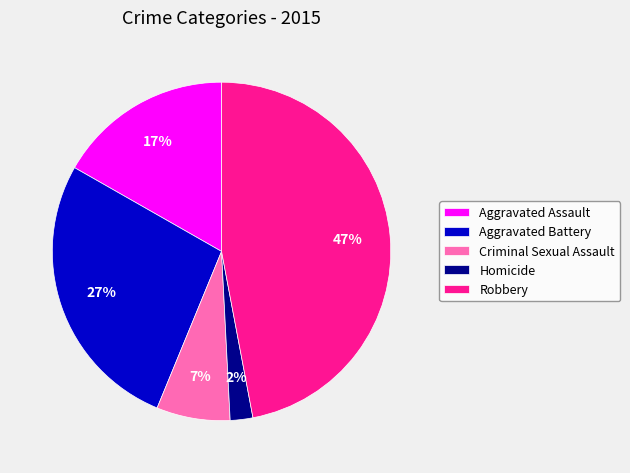

To the nearest percent, what is the average slice percentage?

20%